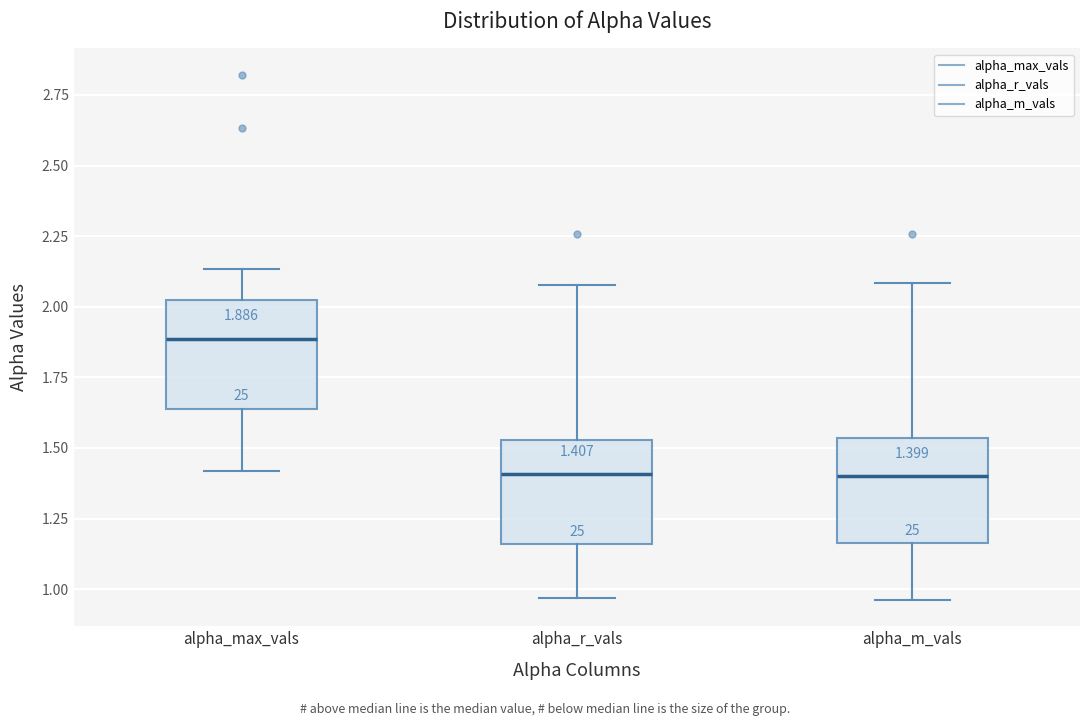

Which box's median line is the highest?

alpha_max_vals